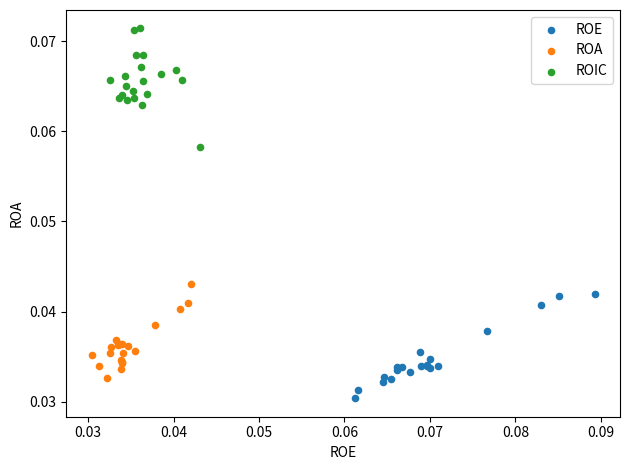

Which series has the largest Y range (max minus min)?

ROIC